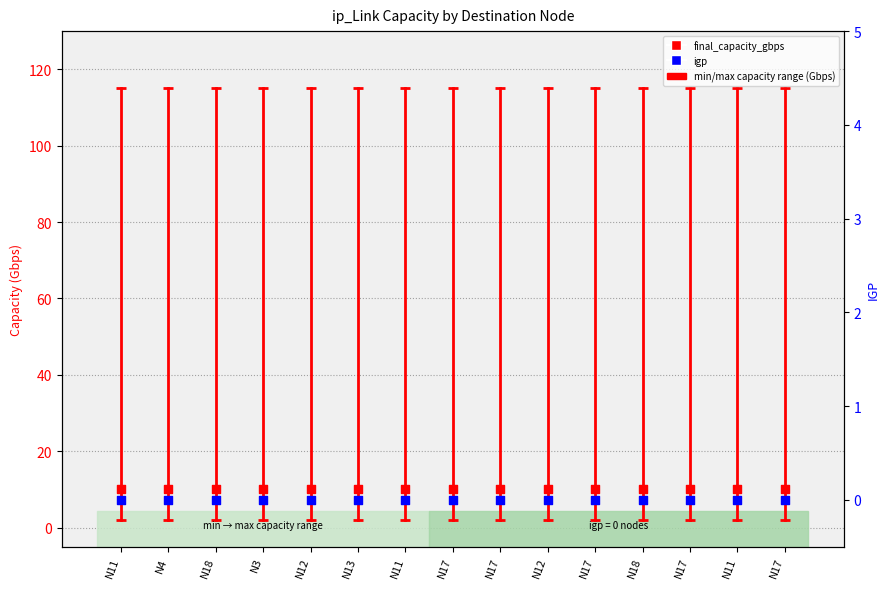

Is the value of igp at N11 greater than the value of min_capacity_gbps at N11?

No